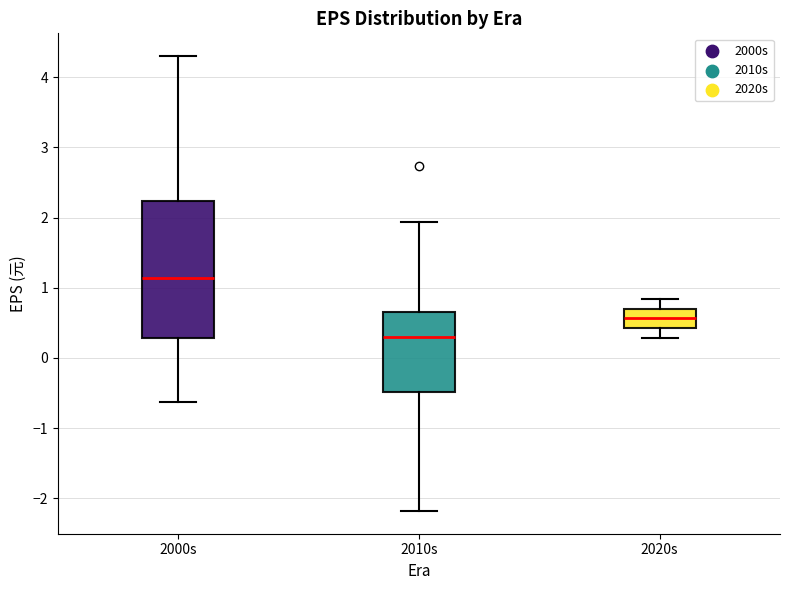

Which box's median line is the lowest?

2010s